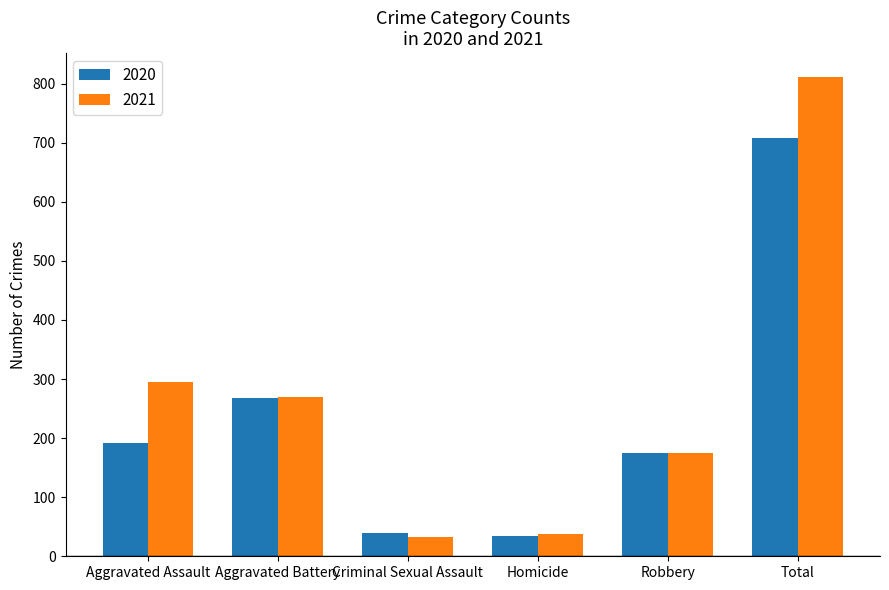

What is the greatest value displayed?

811